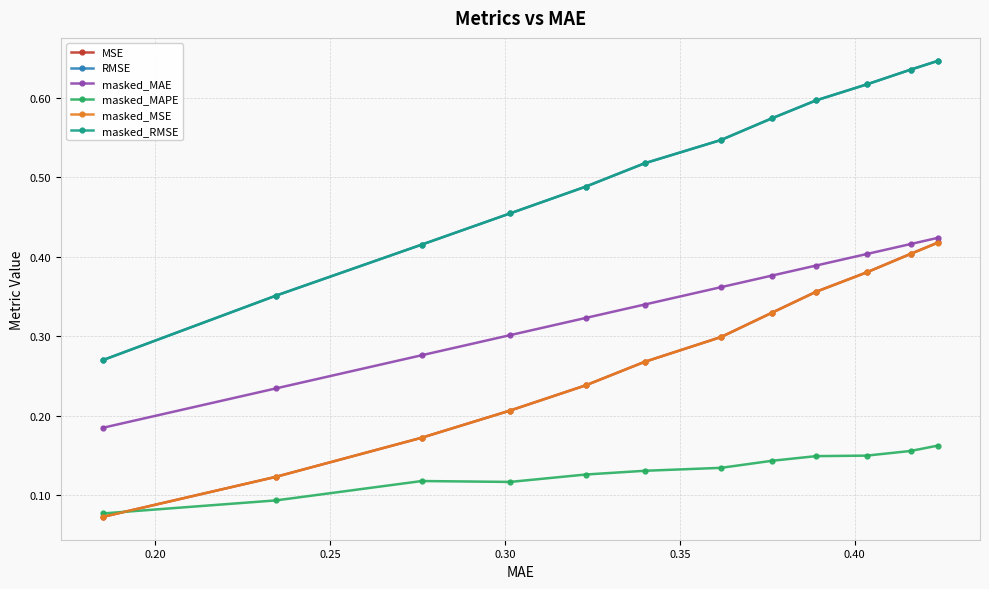

True or false: masked_RMSE and masked_MAE cross at least once.

False